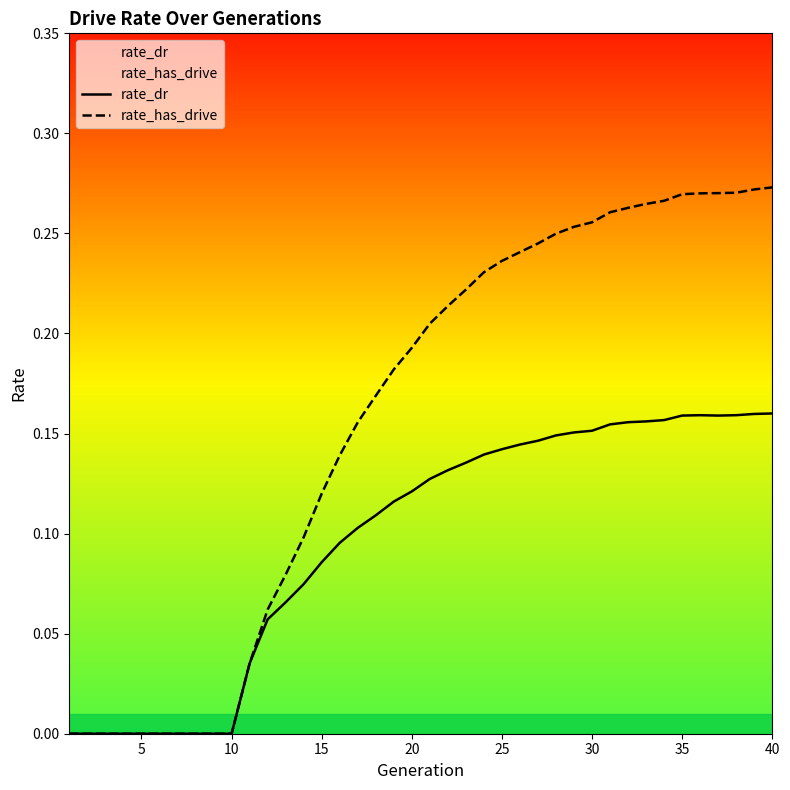

How many rate_has_drive values are between 0 and 1?

40